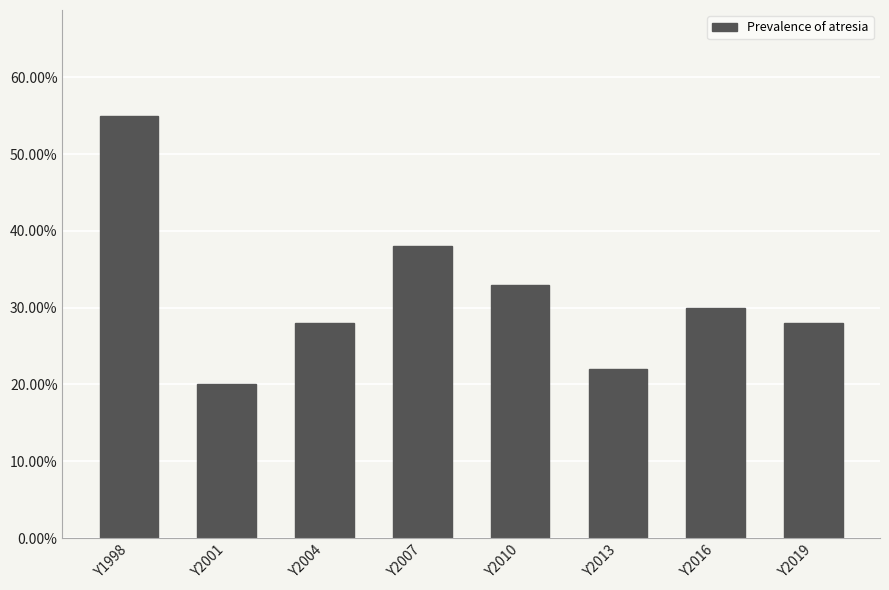

What is the change in value from Y1998 to Y2019?

-0.3